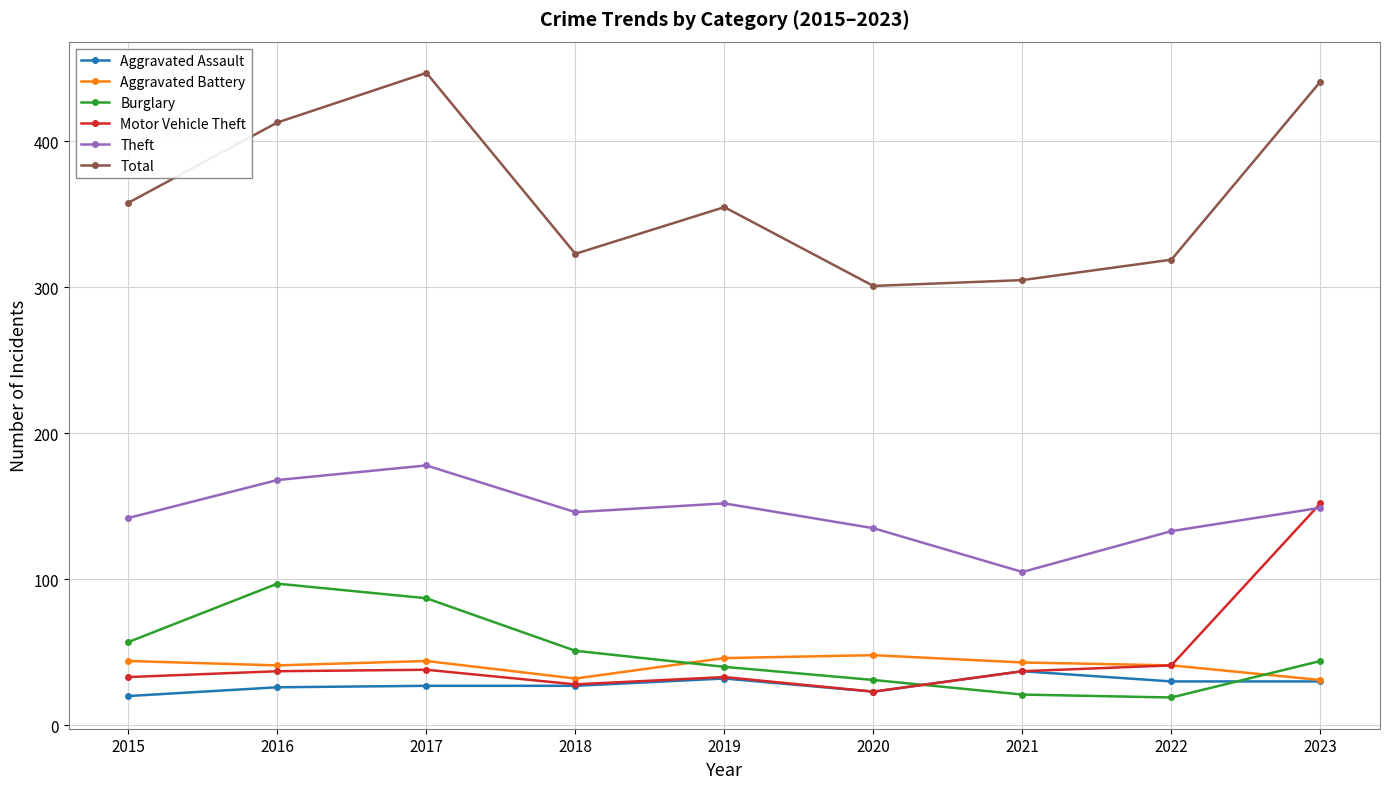

What is the difference between the maximum and minimum values in the Aggravated Battery series?

17